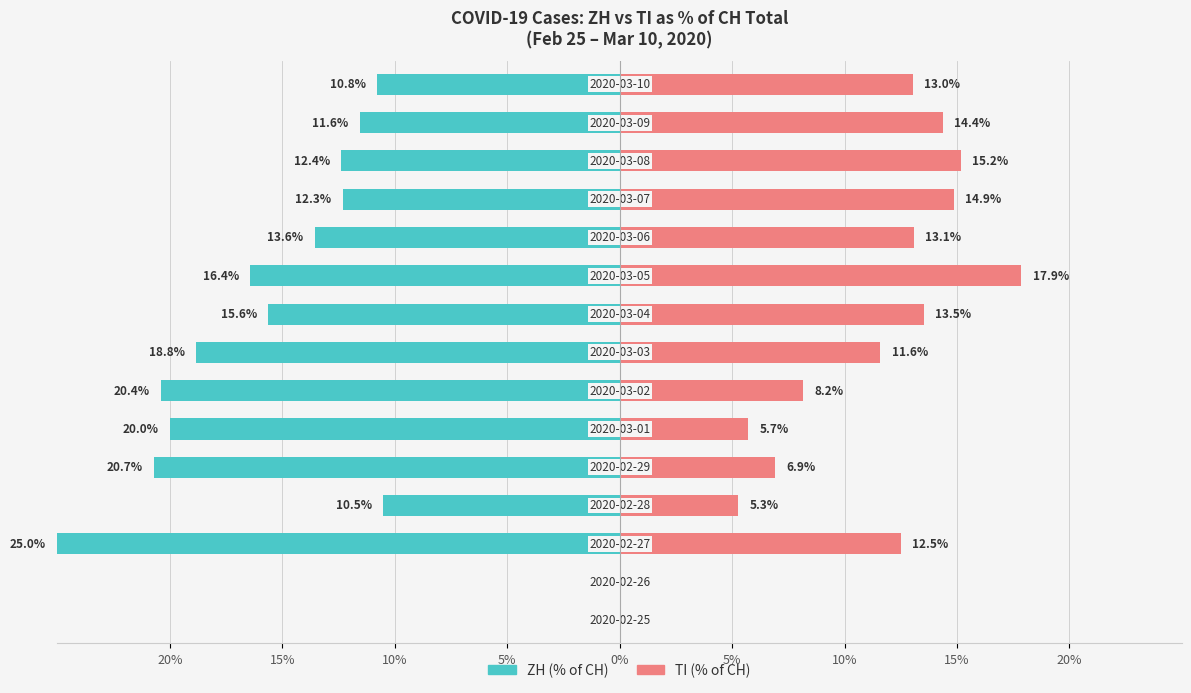

What is the average value of the ZH (% of CH) series?

-13.9